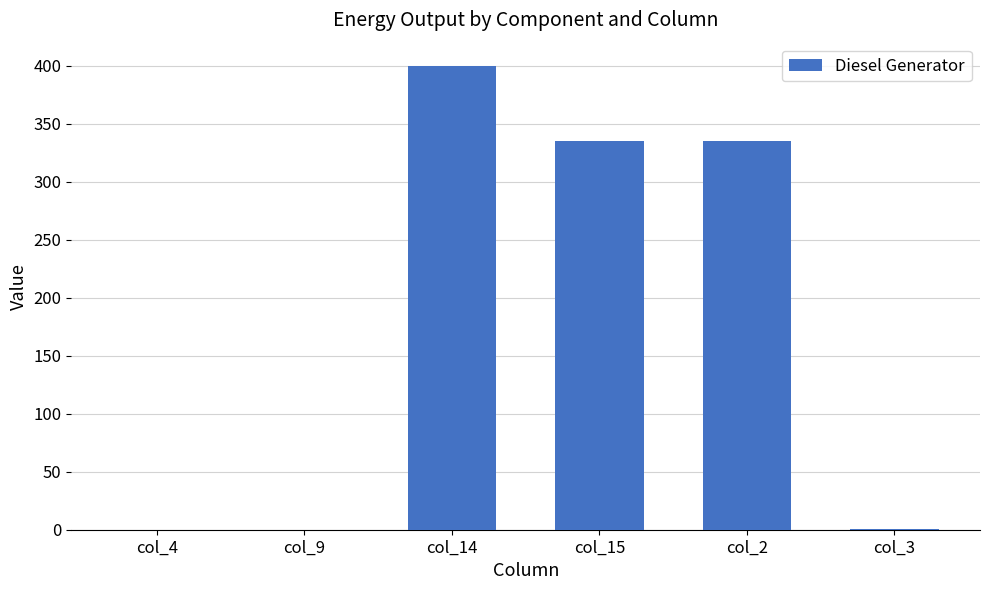

What is the ratio of the value at col_2 to the value at col_14?

0.8